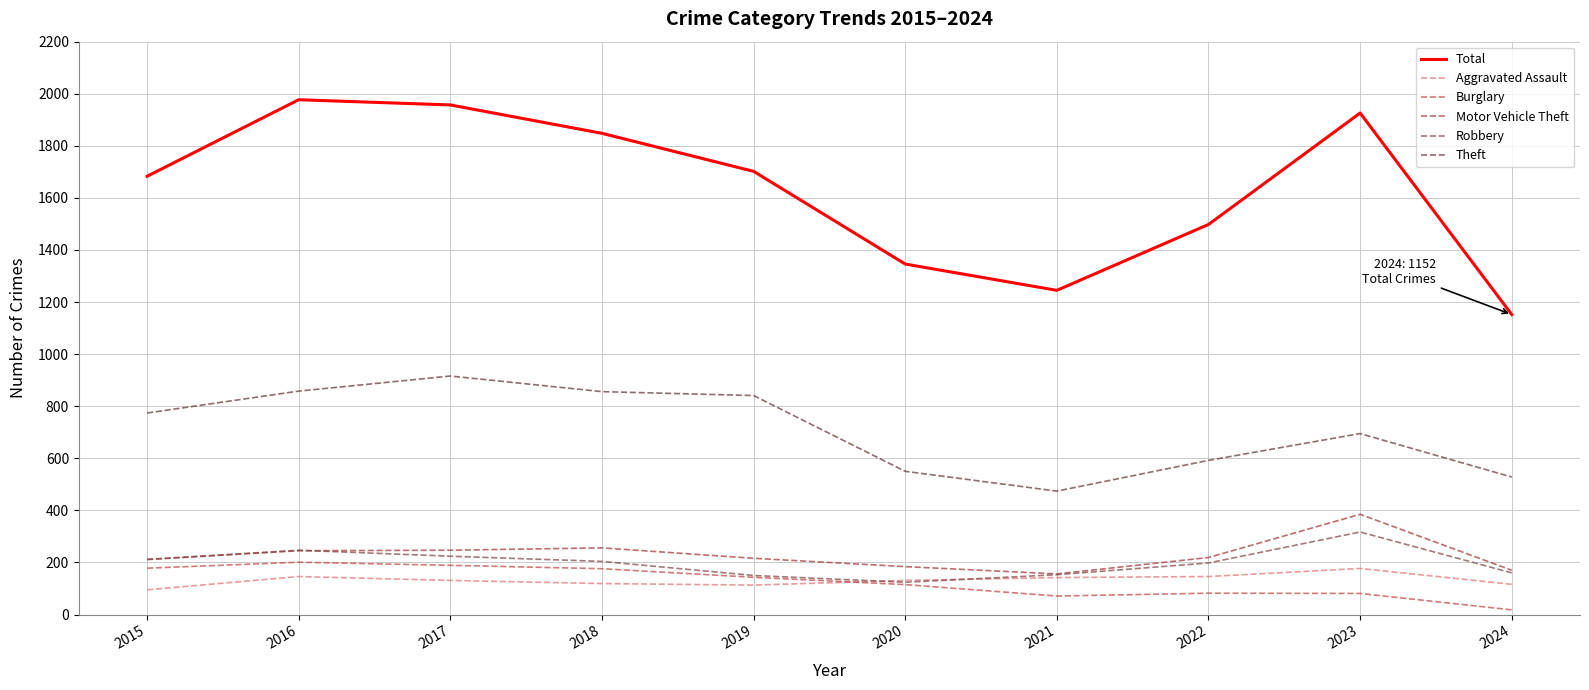

Which series has the largest range (max minus min)?

Total